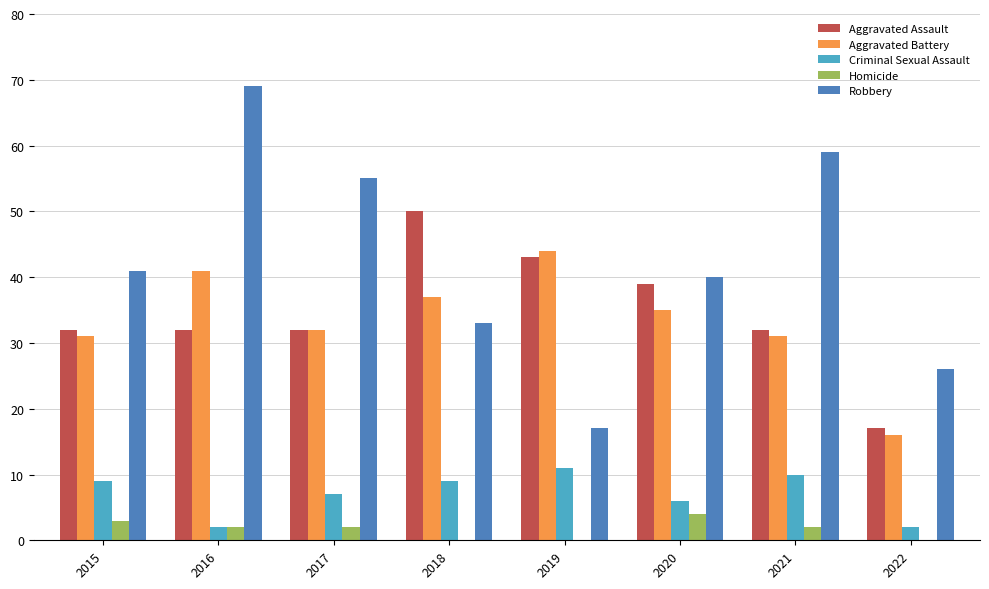

What is the spread (max minus min) of values at 2016?

67